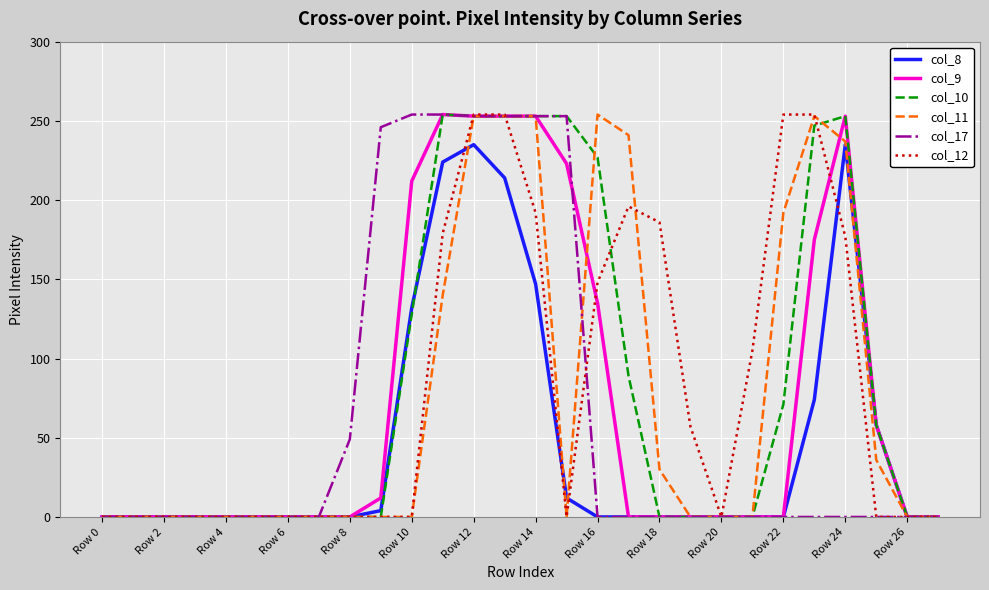

Which series has the widest spread of values?

col_9